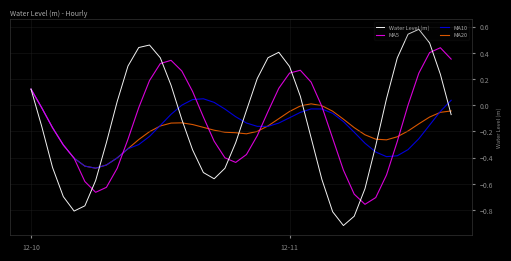

Which series has the largest range (max minus min)?

Water Level (m)